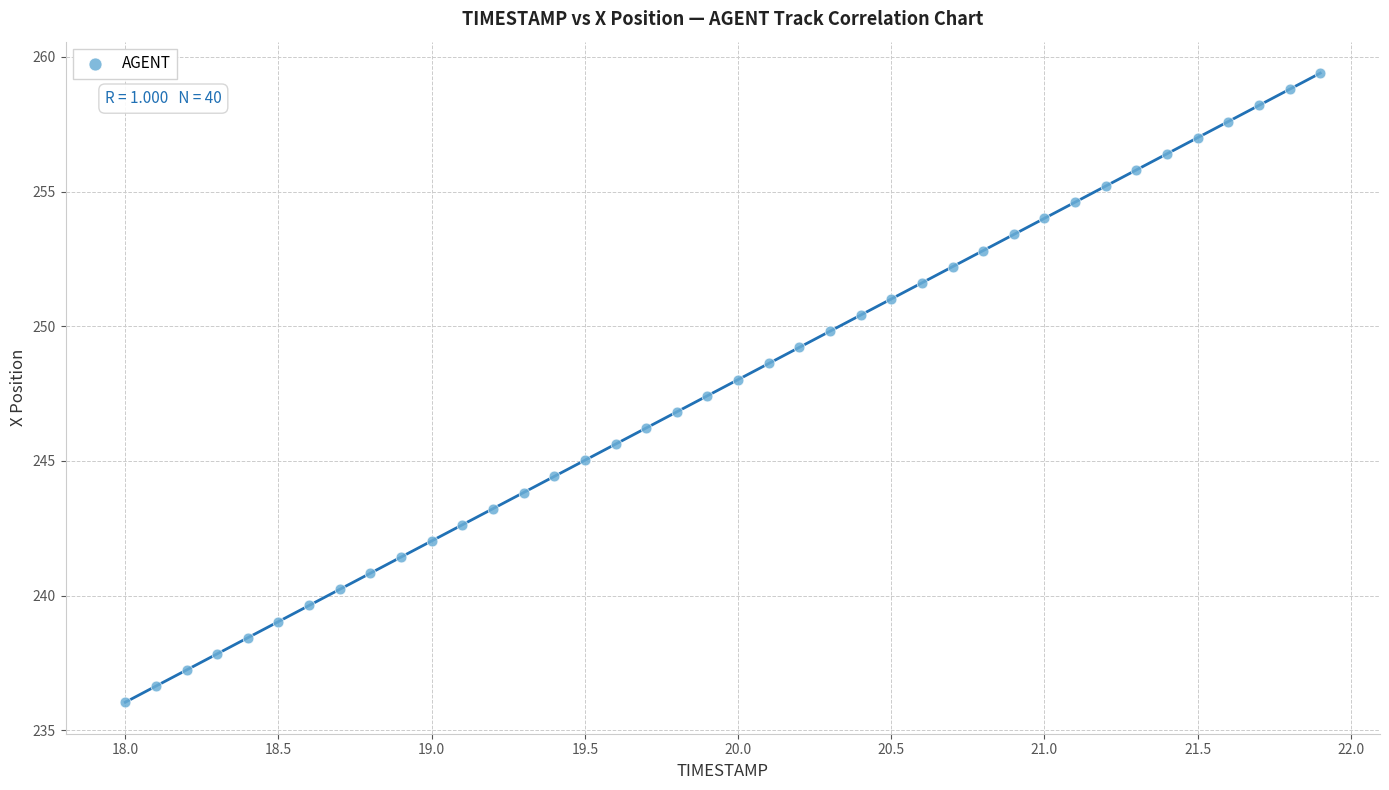

What is the range of X values (max minus min)?

3.9